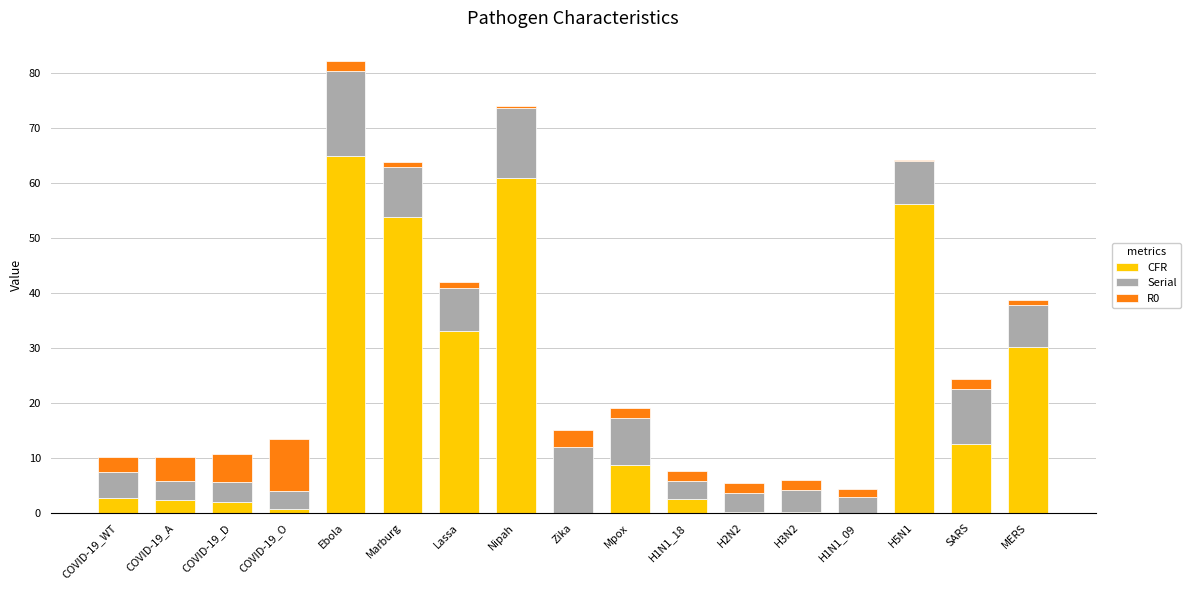

What is the maximum value for CFR?

65.0